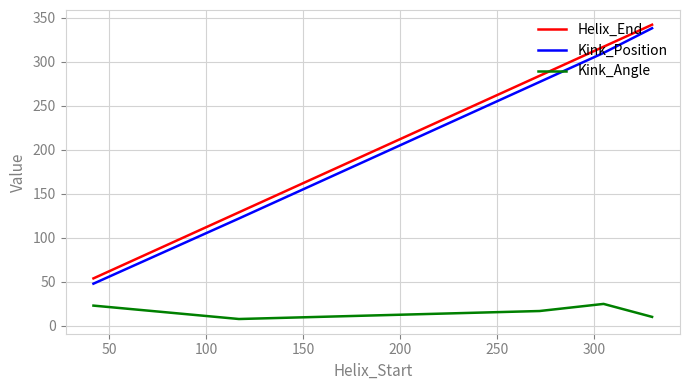

Does the chart have visible grid lines?

Yes